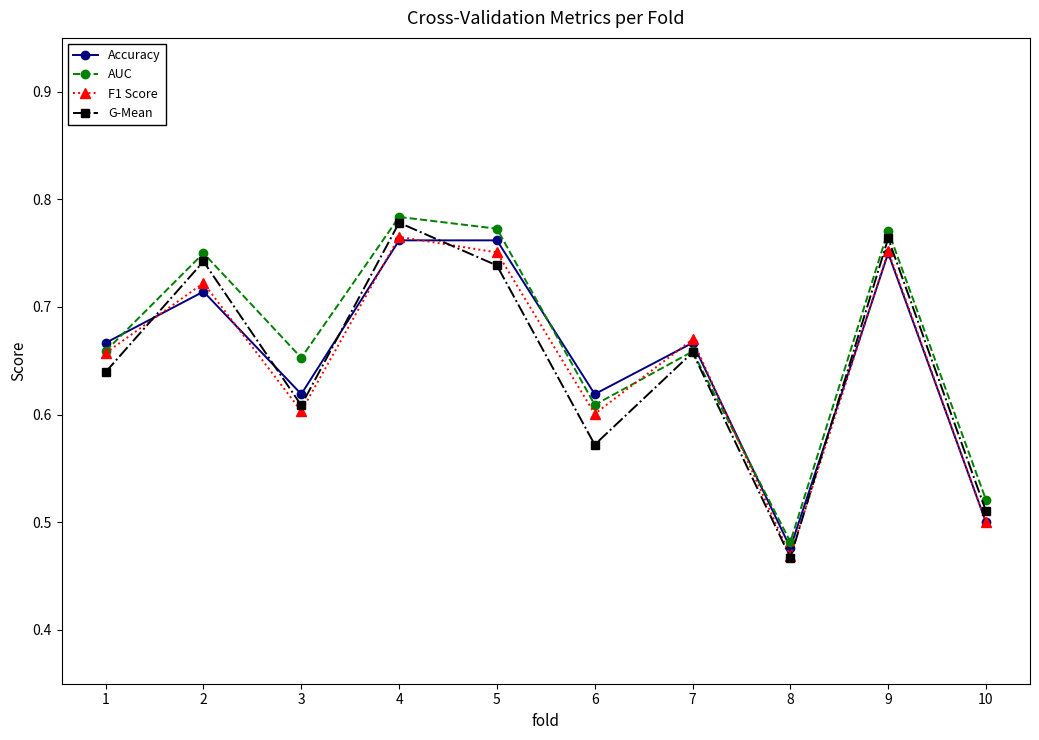

What is the total value across all series at 9?

3.0